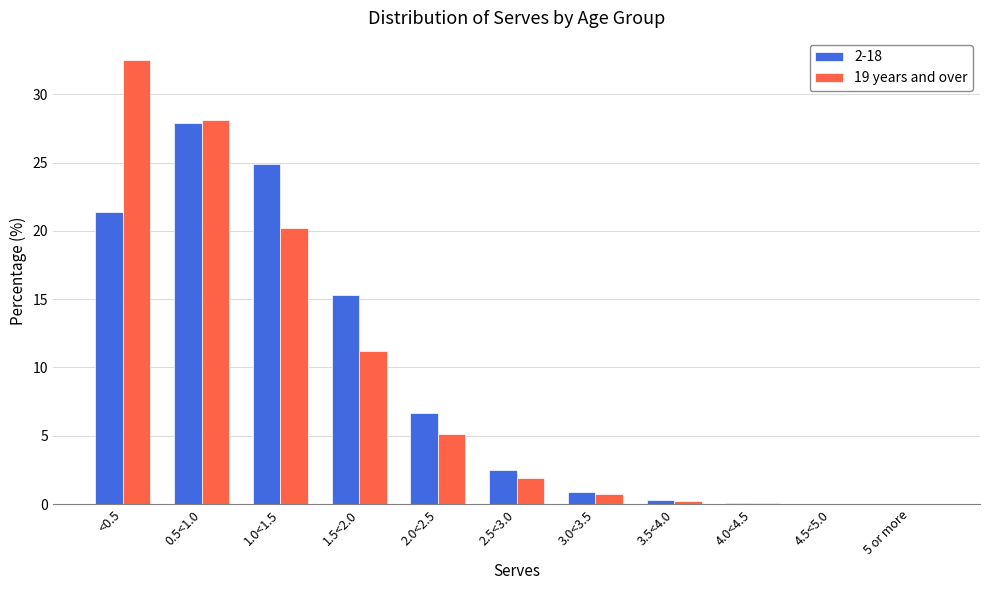

What value does the 19 years and over series have at 3.0<3.5?

0.7